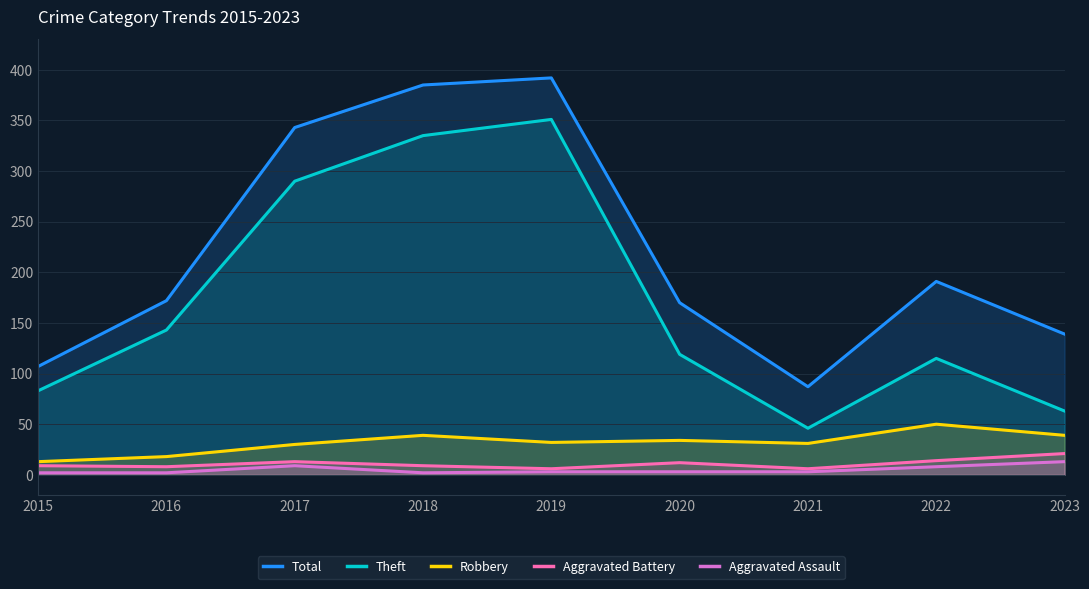

How many interior local peaks does the Total series have?

2